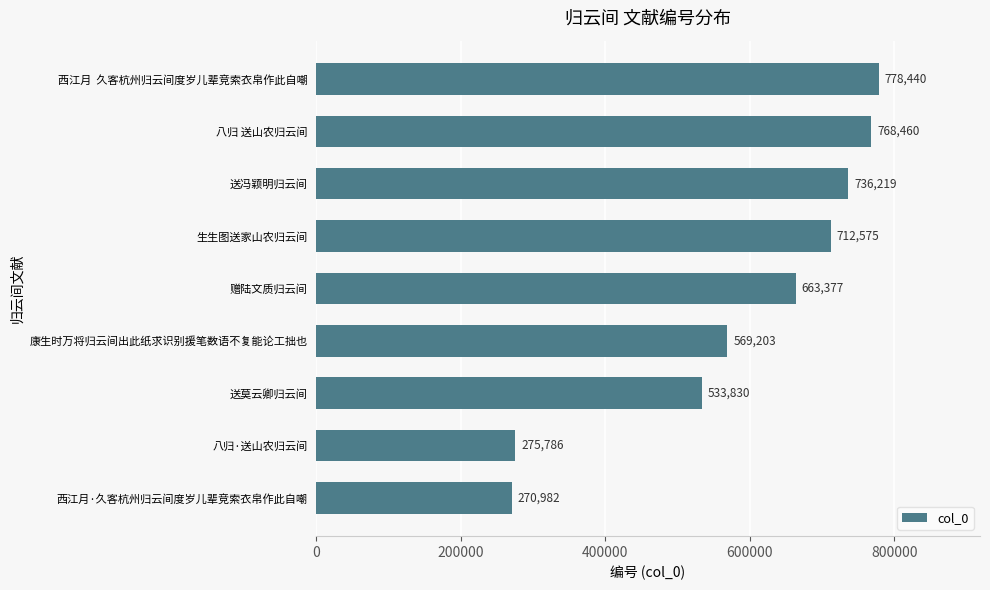

Rank the categories by value from highest to lowest.

西江月  久客杭州归云间度岁儿辈竞索衣帛作此自嘲, 八归 送山农归云间, 送冯颖明归云间, 生生图送家山农归云间, 赠陆文质归云间, 康生时万将归云间出此纸求识别援笔数语不复能论工拙也, 送莫云卿归云间, 八归·送山农归云间, 西江月·久客杭州归云间度岁儿辈竞索衣帛作此自嘲